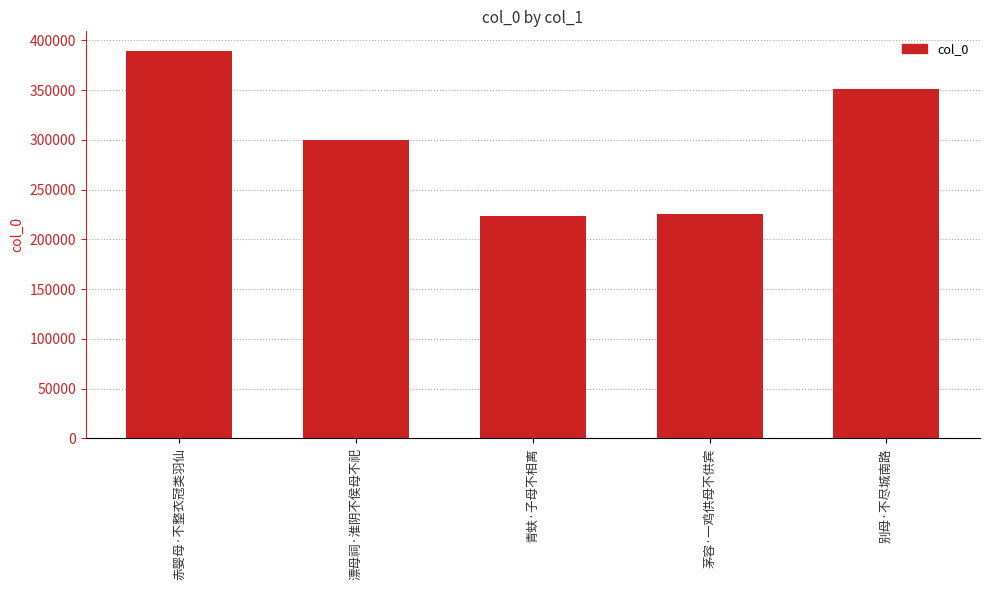

Where does the data first go above 299416?

赤婴母·不整衣冠类羽仙